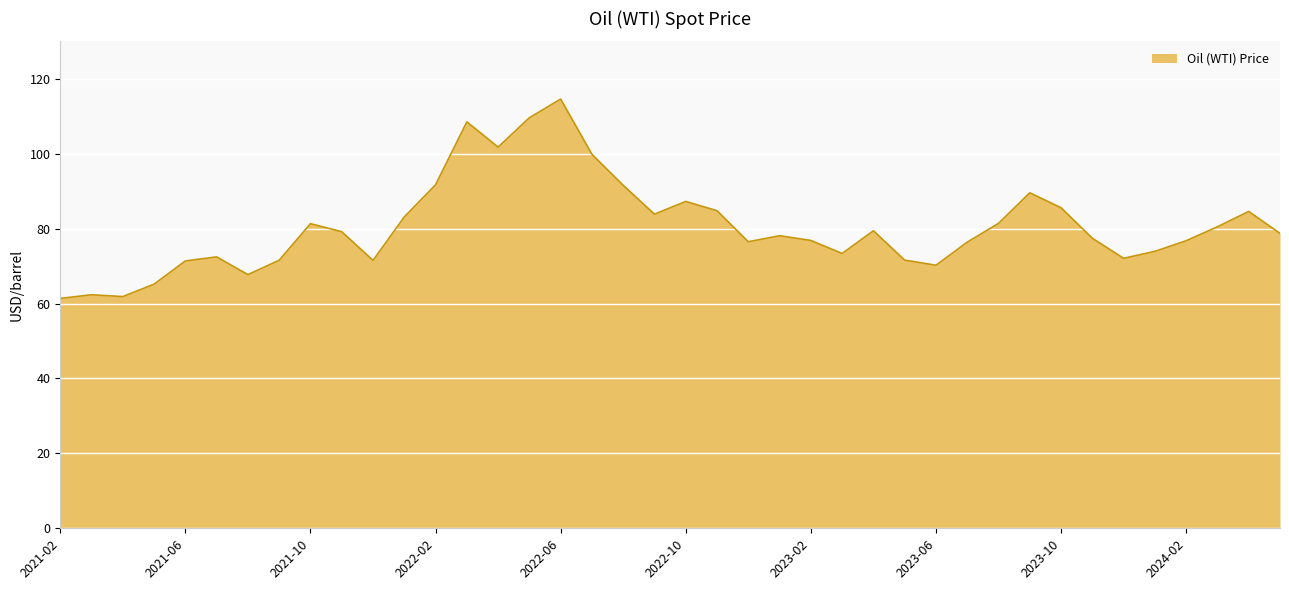

What is the minimum value shown in the chart?

61.4